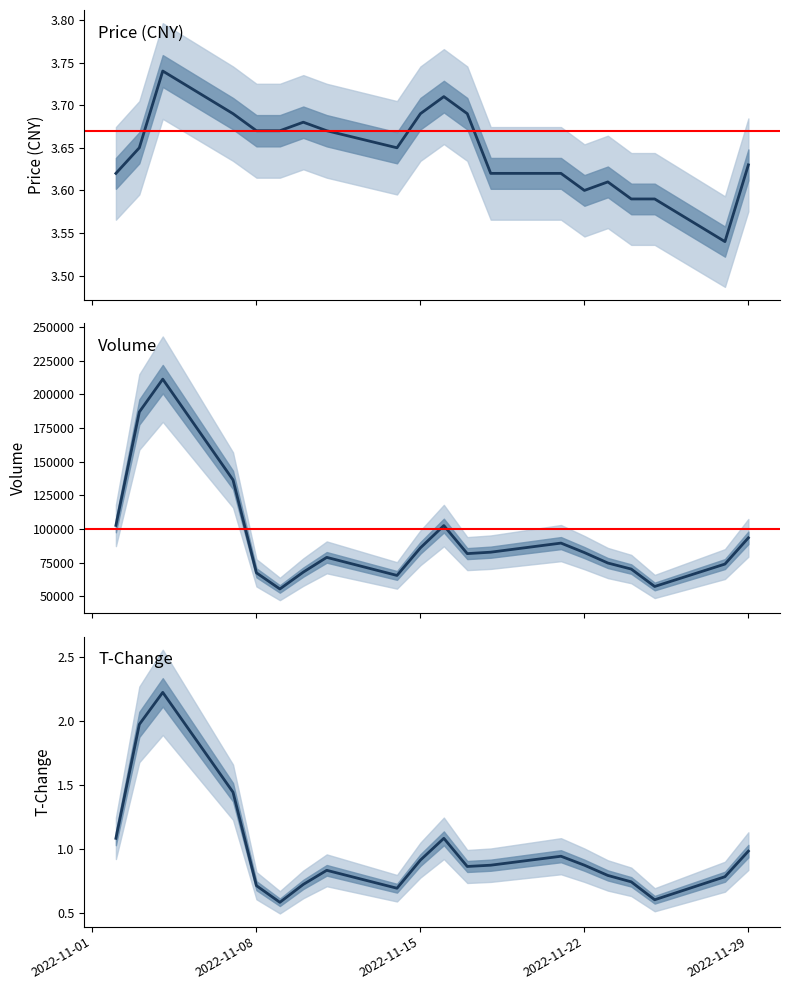

In t_change, how many points are lower than both neighbors (excluding endpoints)?

4